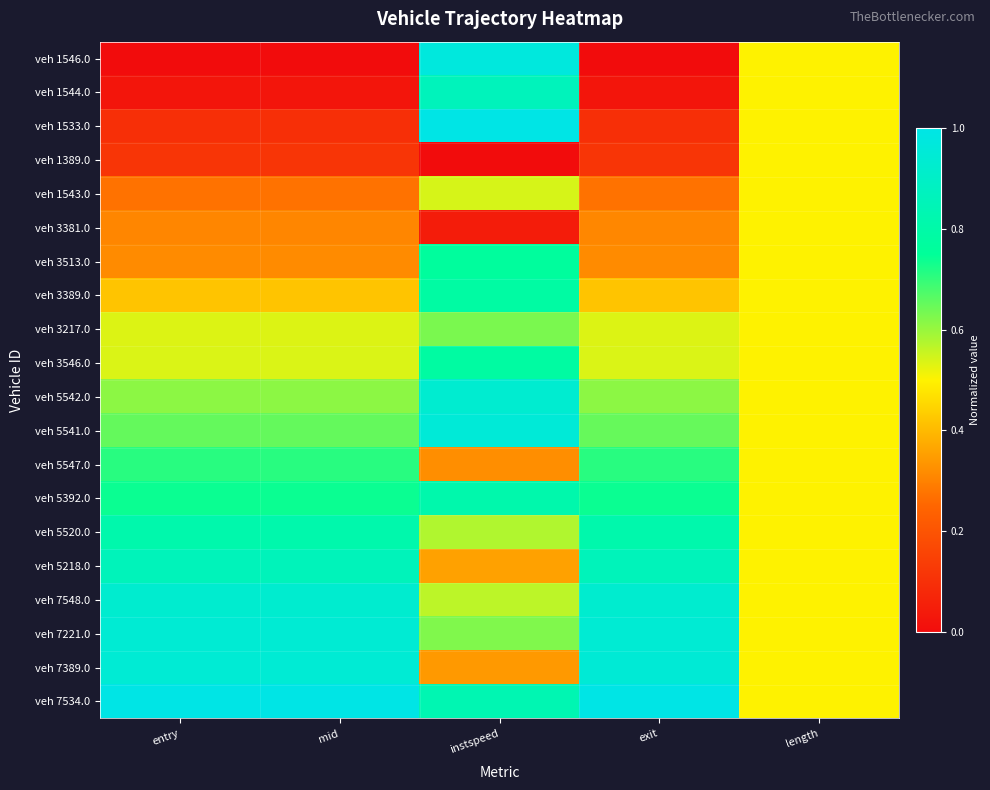

At how many categories does at least one series exceed 0?

5